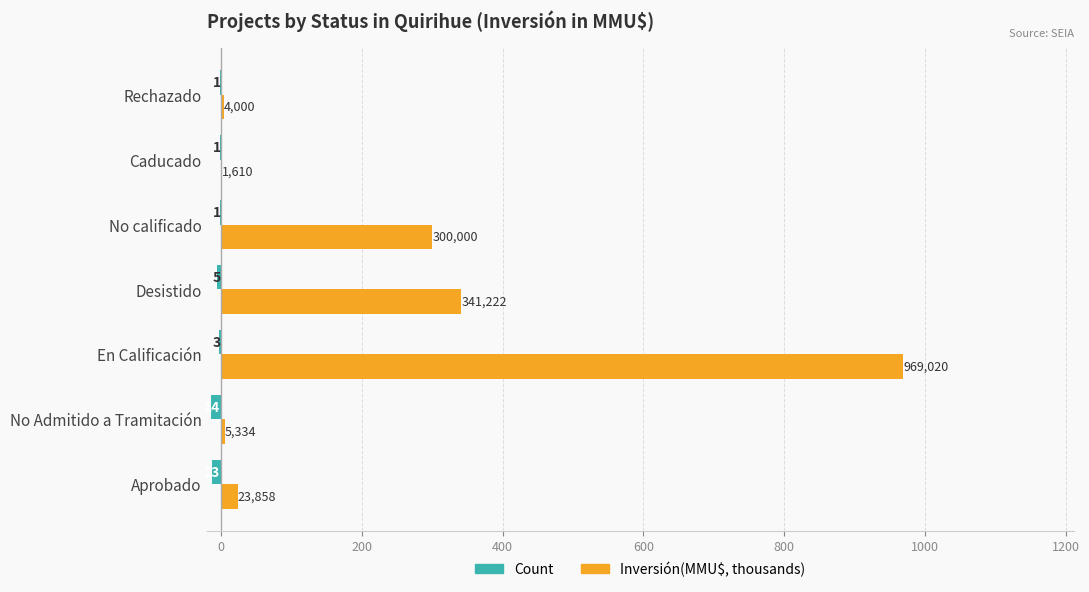

Are the bars grouped side by side (vs. stacked)?

Yes